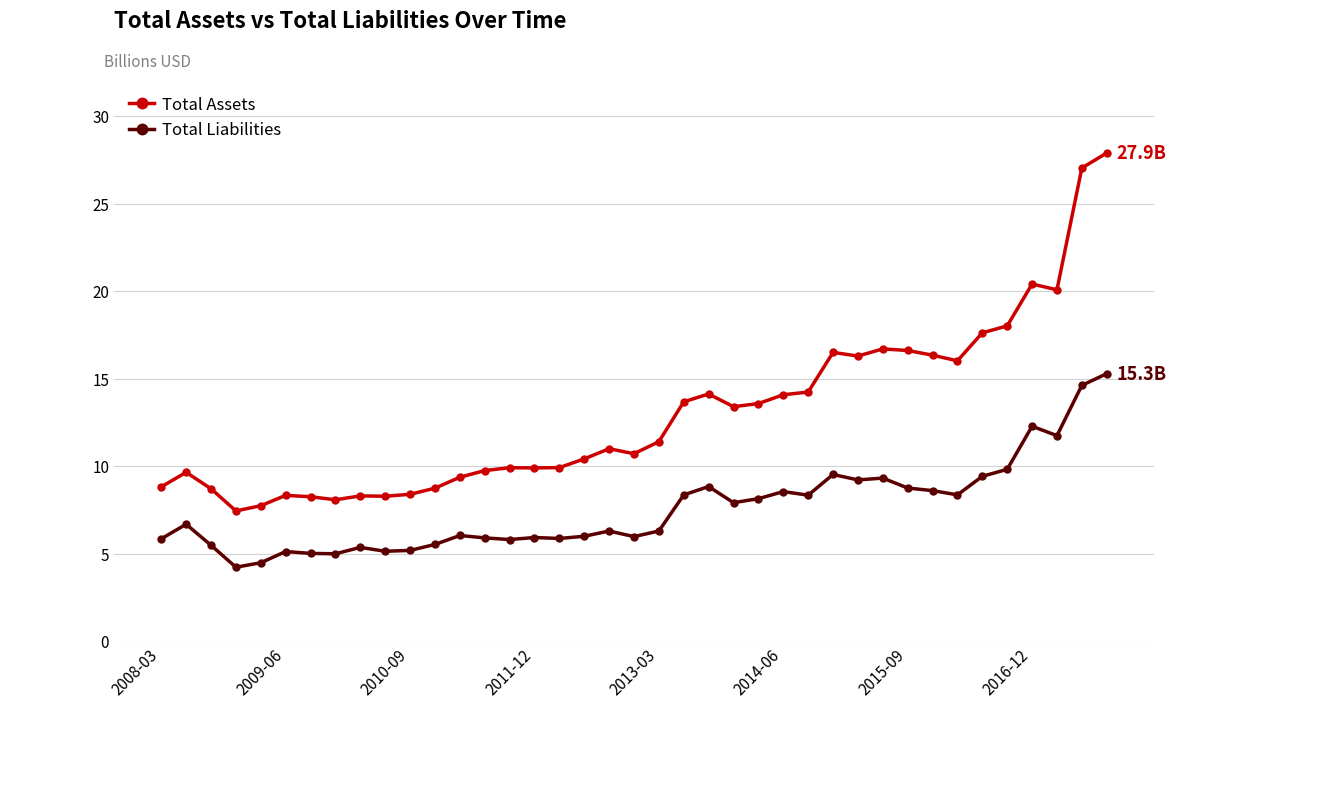

Which series has the largest range (max minus min)?

Total Assets